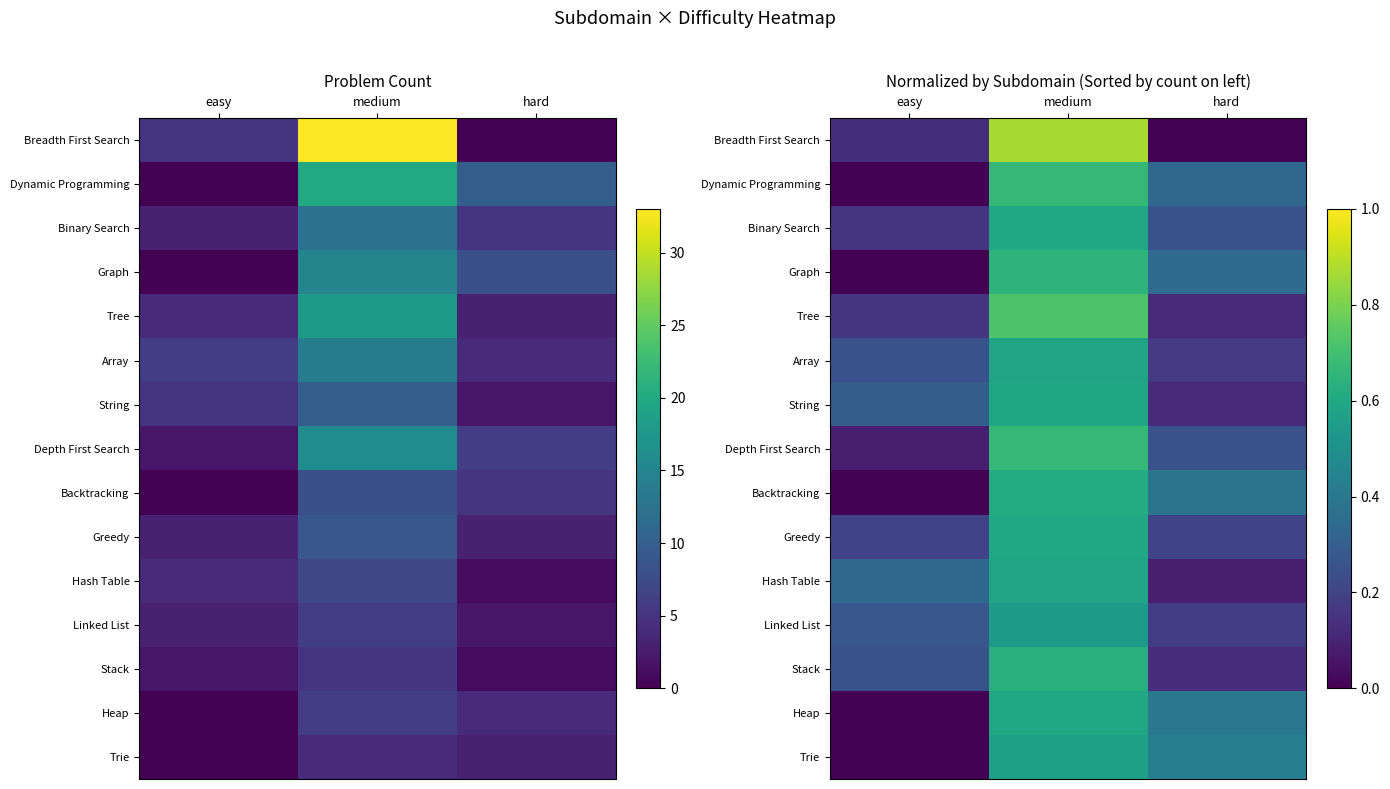

What is the difference between the highest and lowest values at medium?

0.3